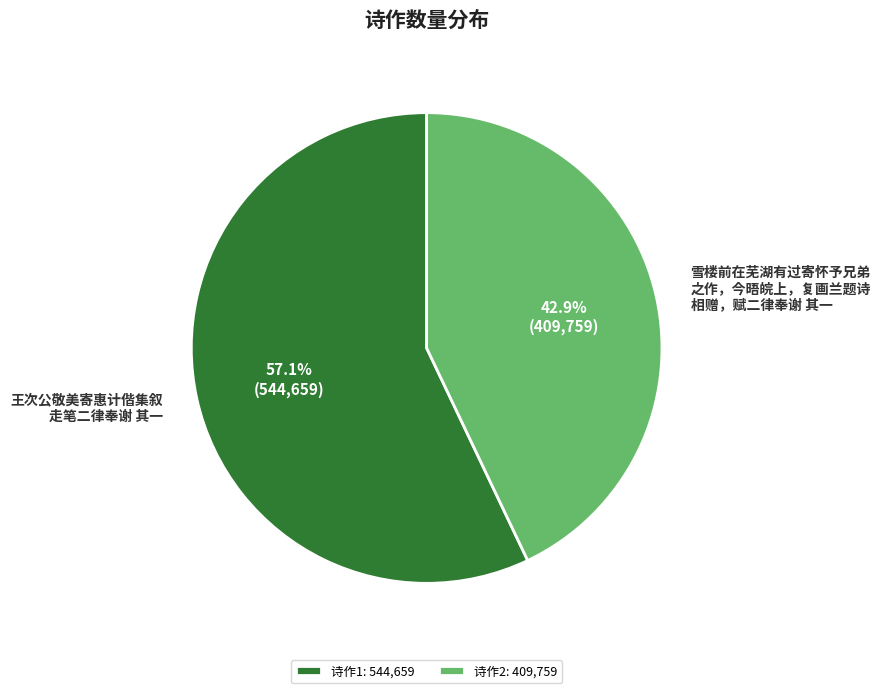

Do 诗作1: 544,659 and 诗作2: 409,759 together represent more than half of the pie?

Yes